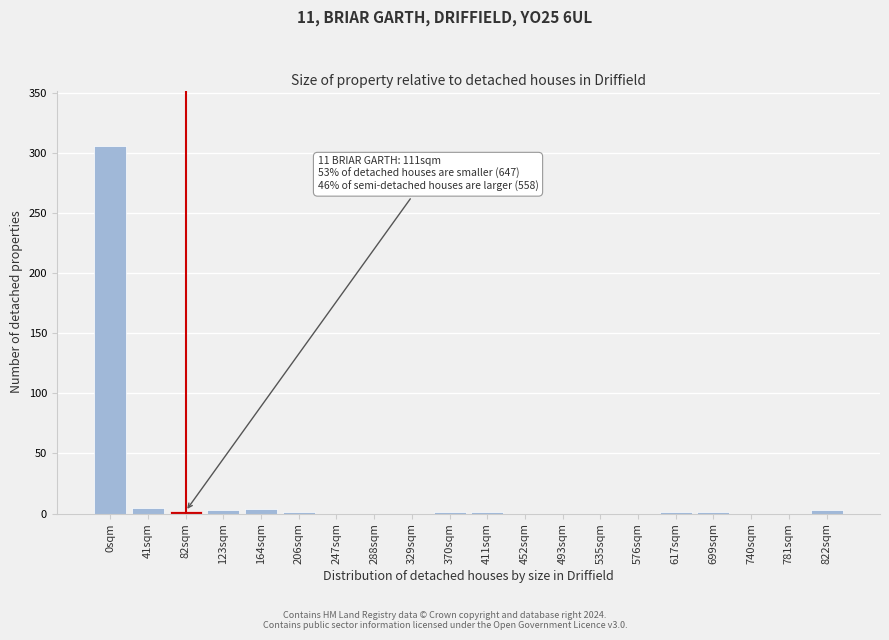

What is the greatest value displayed?

306